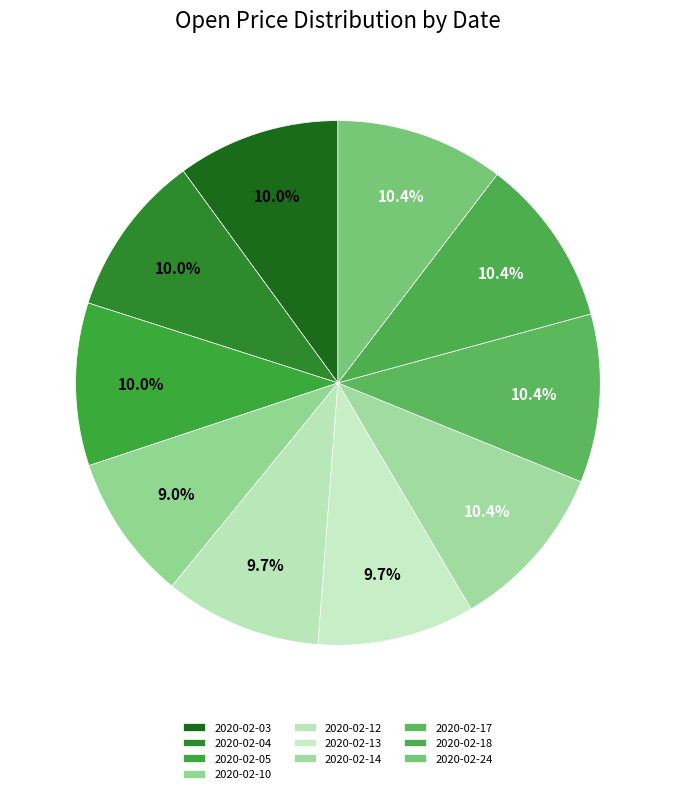

Is 2020-02-13 the majority of the pie?

No